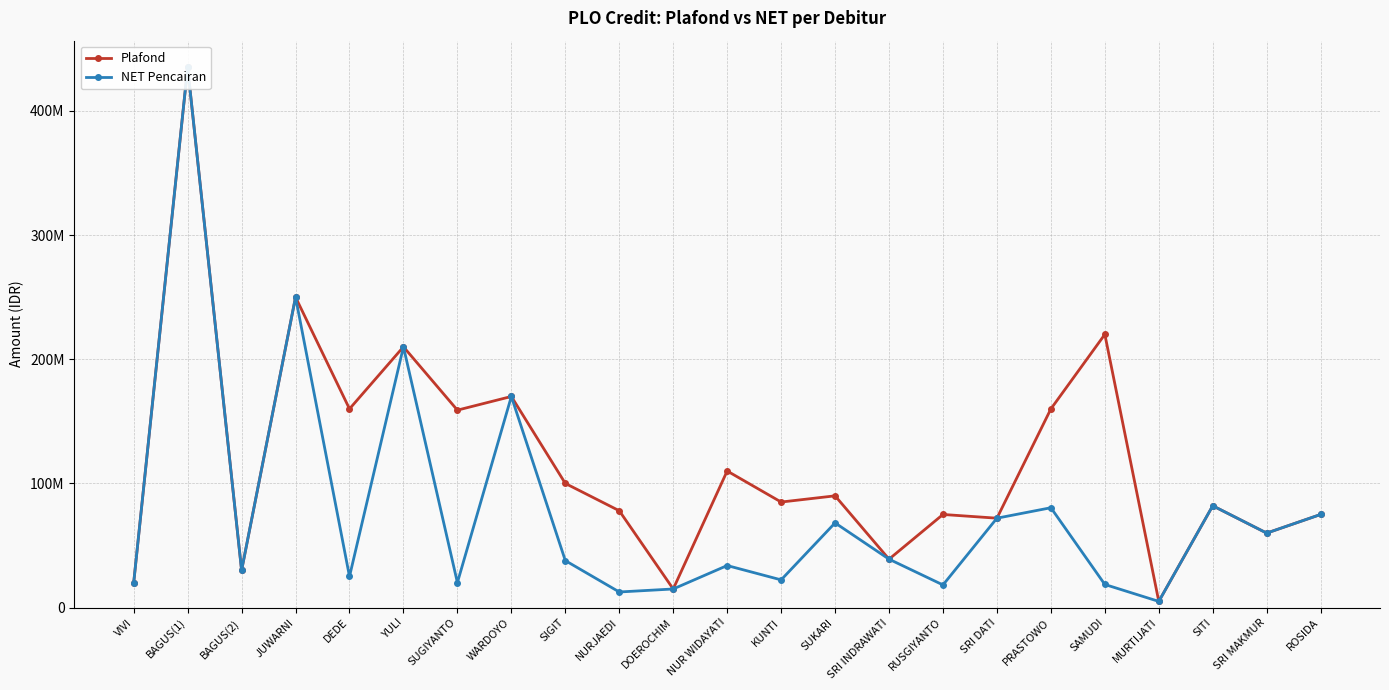

What is the total value across all series at DEDE?

185056582